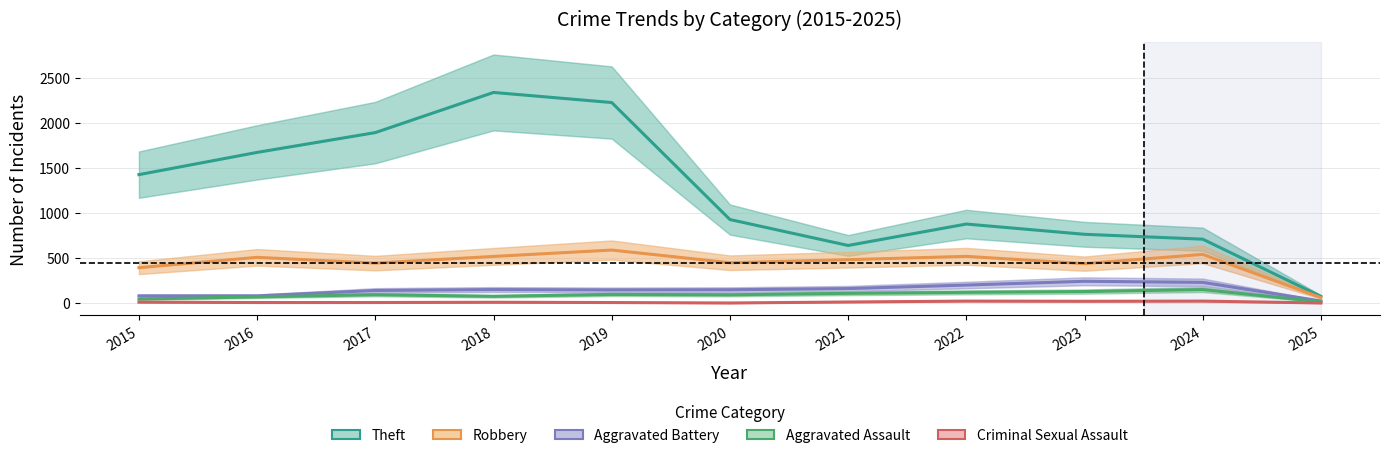

What is the highest value of the Robbery series?

591